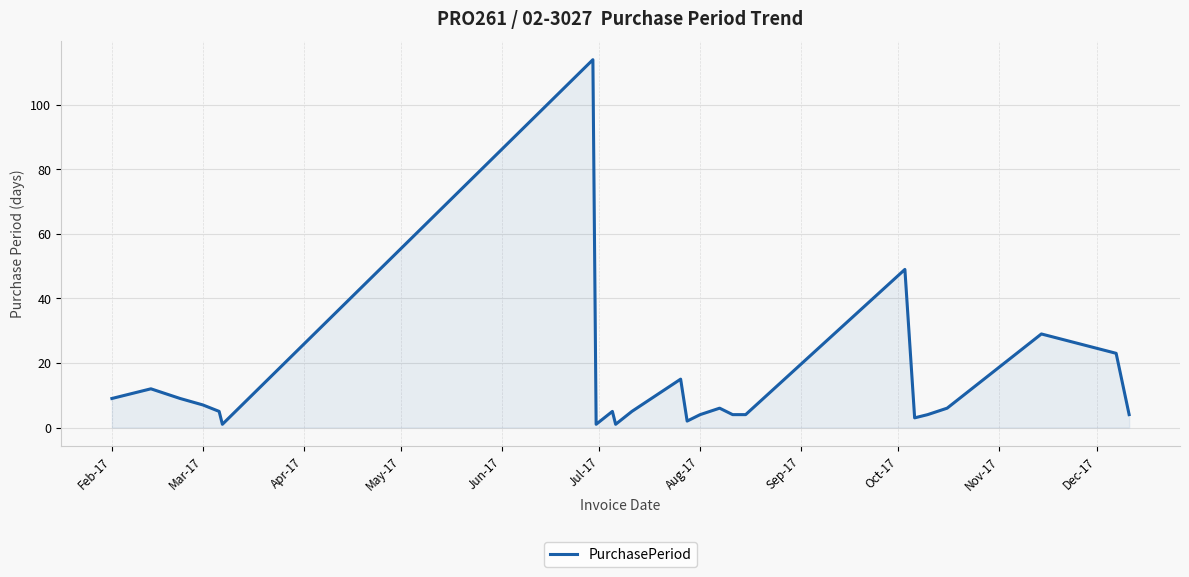

What is the maximum value shown in the chart?

114